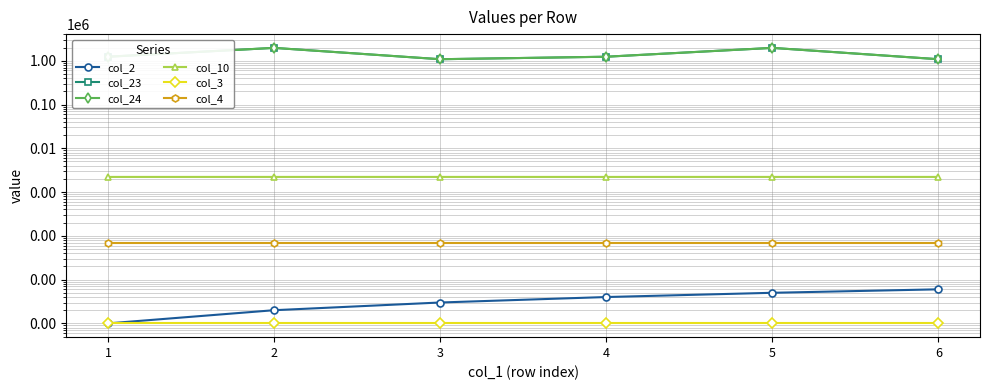

What is the value of the col_3 point at the 1st from the left?

1